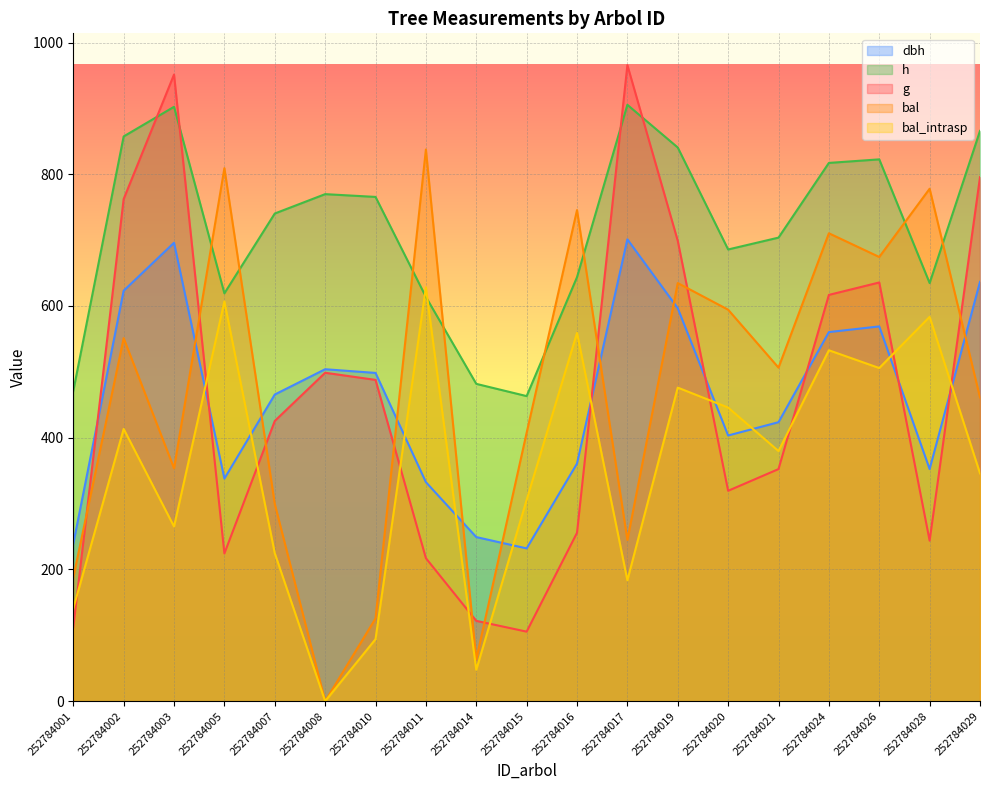

What is the value of the bal_intrasp point at the 18th from the left?

583.5